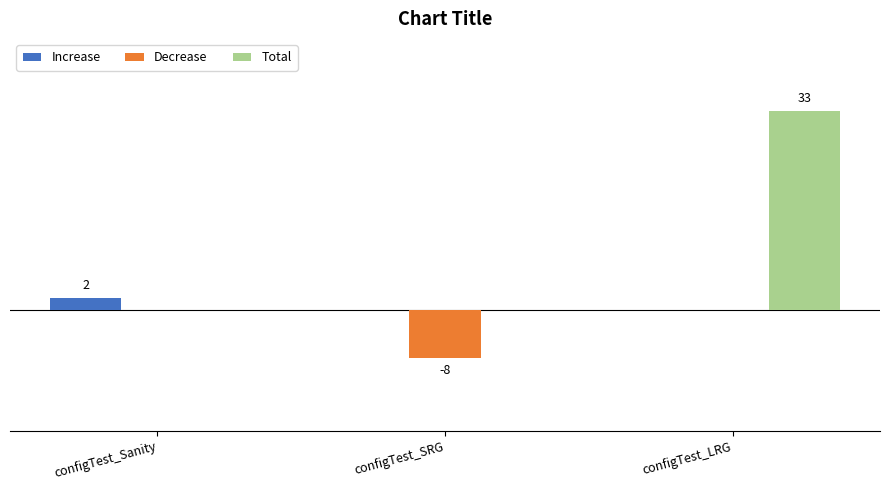

Are the bars horizontal?

No